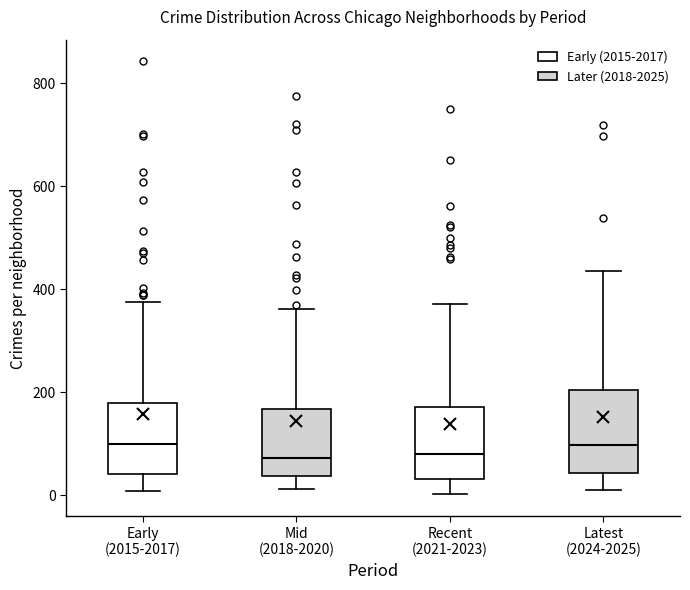

Reading left to right, transcribe this box plot: for each box, give where its median line is, the range the box spans, and where its two whiskers end, as read against the y-axis. The values are not printed on the chart, so give them approximately, as read against the axis.

Early (2015-2017): median 100, box 40 to 180, whiskers 0 to 380
Mid (2018-2020): median 80, box 40 to 160, whiskers 20 to 360
Recent (2021-2023): median 80, box 40 to 180, whiskers 0 to 380
Latest (2024-2025): median 100, box 40 to 200, whiskers 20 to 440